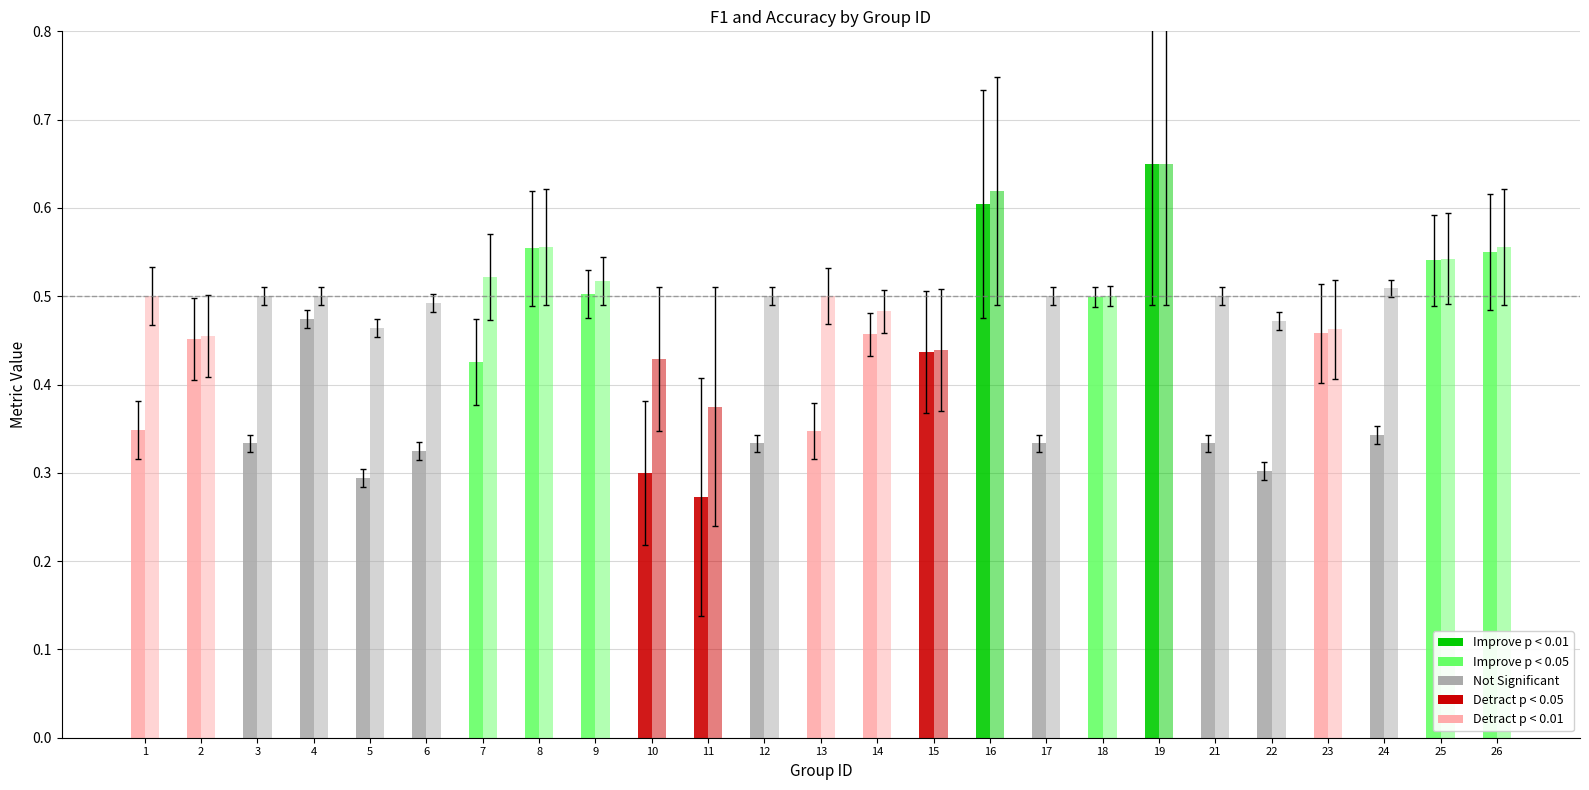

Between 21 and 5, which is larger?

21